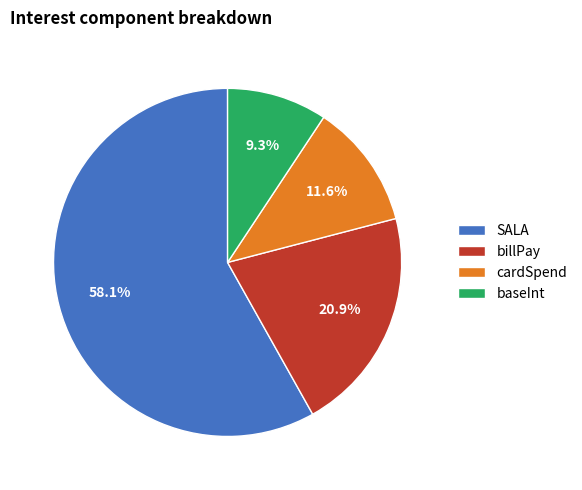

To the nearest percent, what percentage of the pie is SALA?

58%